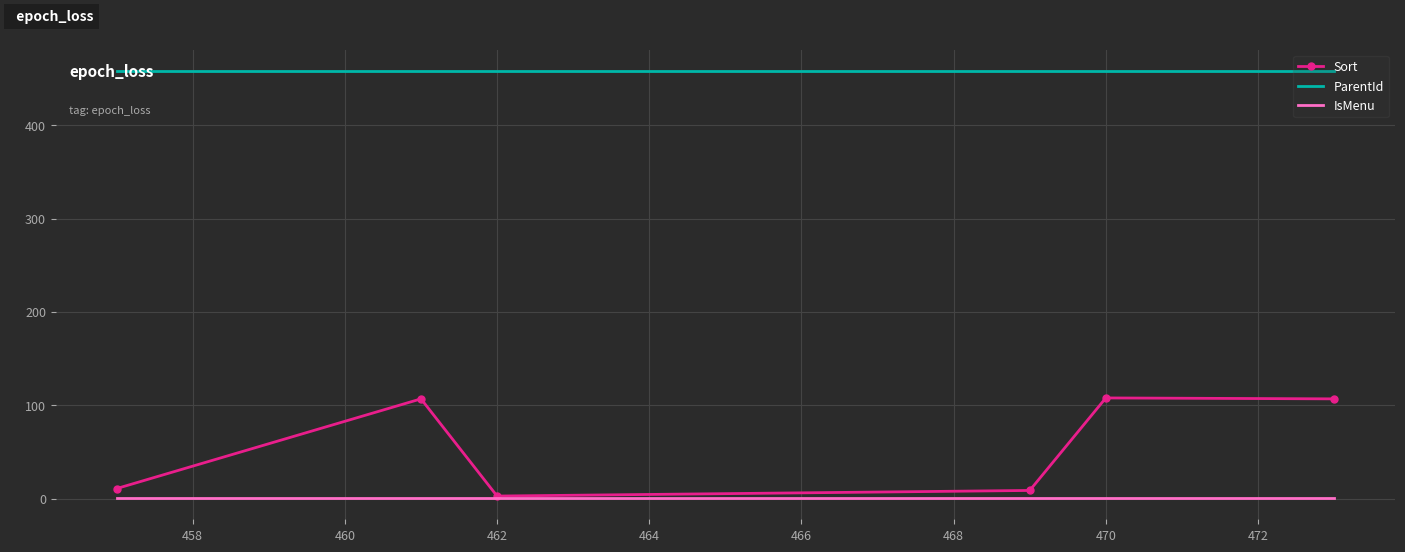

True or false: Sort and ParentId intersect in this chart.

False